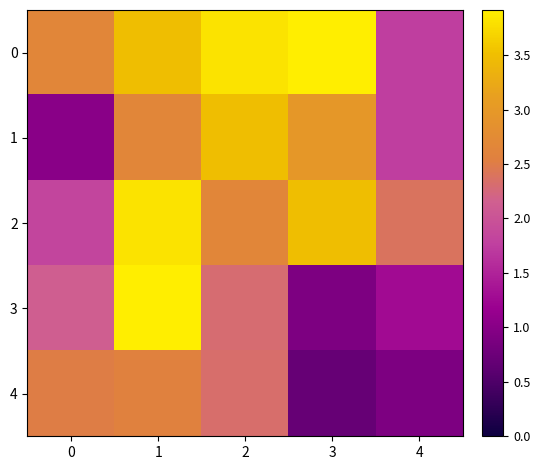

Reading left to right, transcribe all the data shown in this chart.

0: 0=2.7	1=3.5	2=3.8	3=3.9	4=1.8
1: 0=1.0	1=2.7	2=3.5	3=3.0	4=1.8
2: 0=1.8	1=3.8	2=2.7	3=3.5	4=2.4
3: 0=2.1	1=3.9	2=2.3	3=0.9	4=1.3
4: 0=2.5	1=2.6	2=2.3	3=0.7	4=0.9